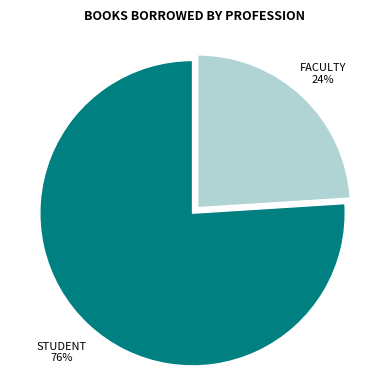

Does FACULTY account for over 50% of the chart?

No